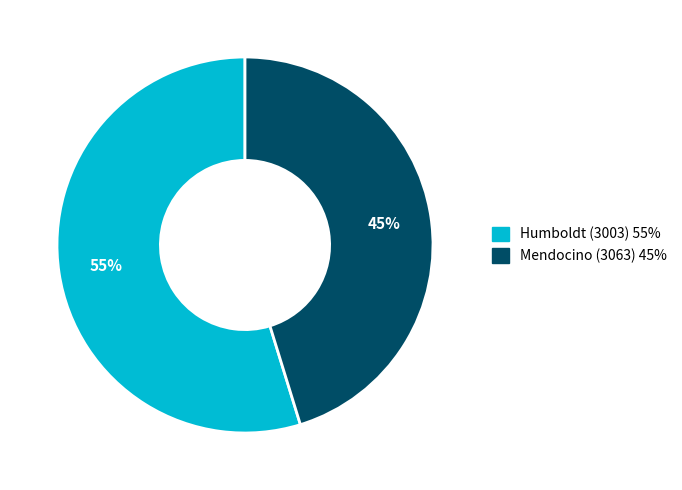

Is it true that Humboldt (3003) is 55% of the pie?

True